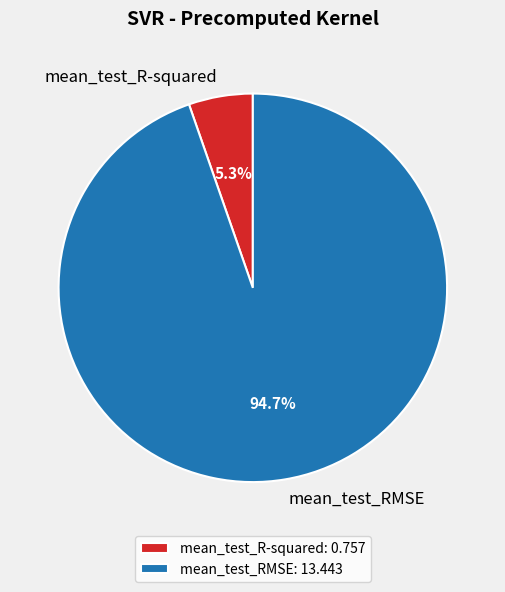

The mean_test_R-squared slice represents 5% of the pie. True or false?

True